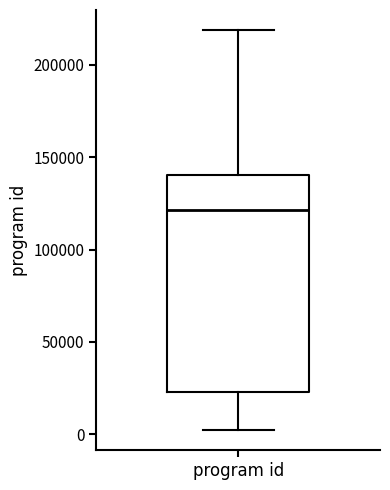

Where is the lower edge of the box for program id on the y-axis? The values are not printed on the chart, so give them approximately, as read against the axis.

25000